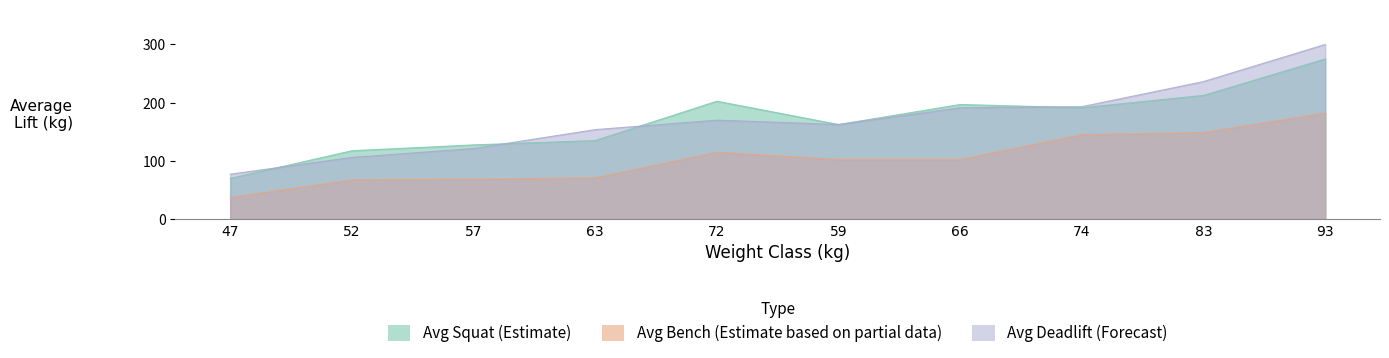

What is the difference between the maximum and second lowest values in the Avg Squat (Estimate) series?

157.5